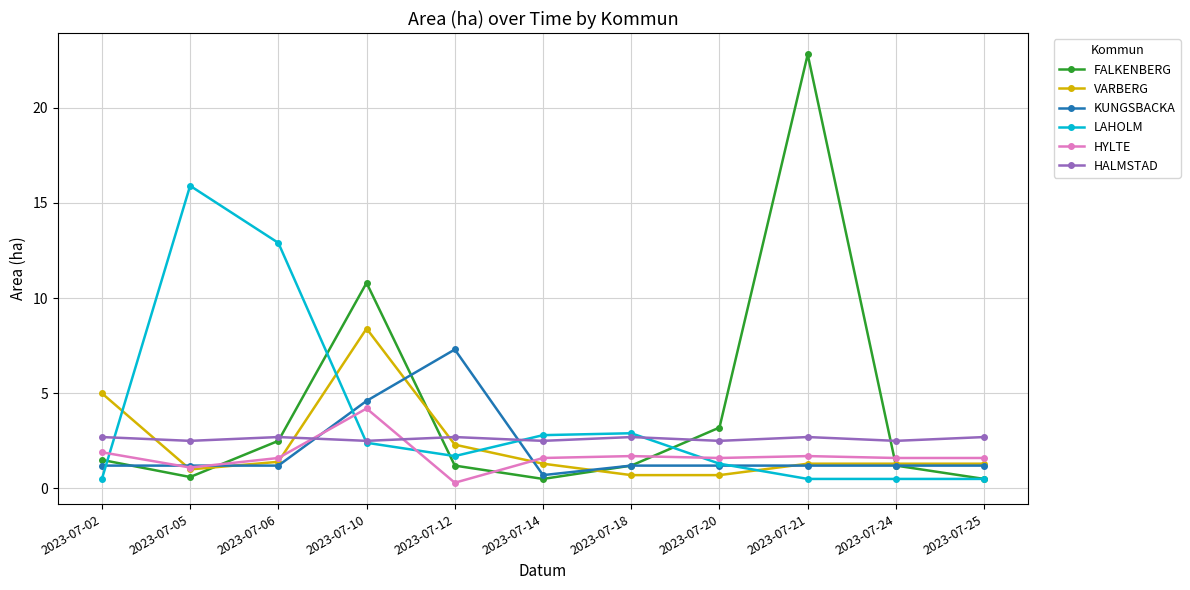

At how many categories does at least one series exceed 7?

5